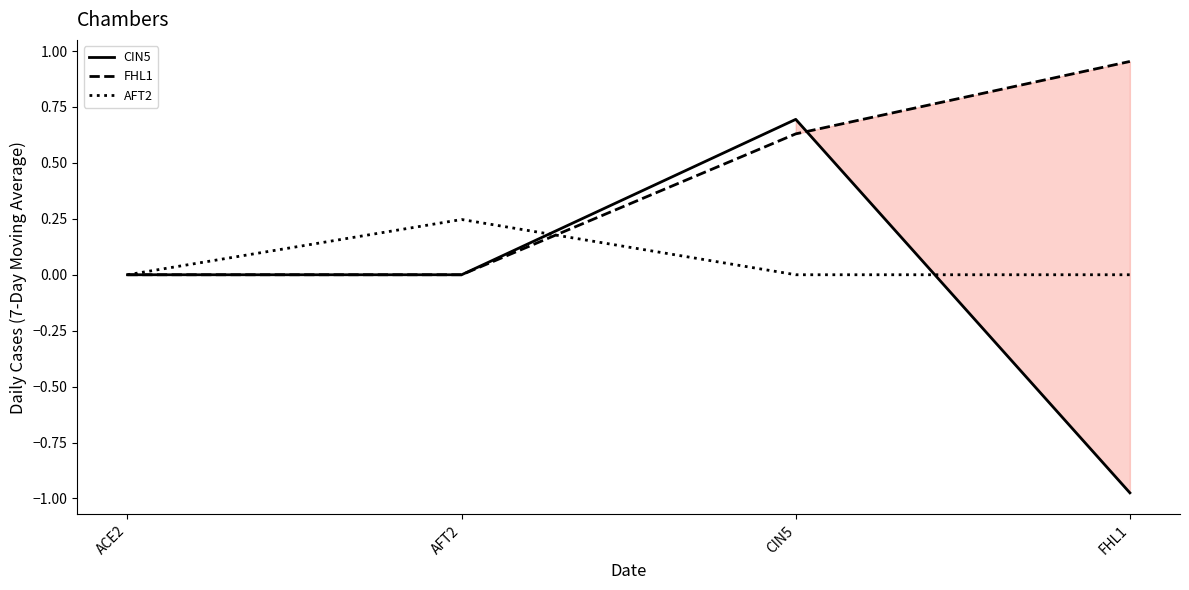

Rank the series by their maximum value, from lowest to highest.

AFT2, CIN5, FHL1